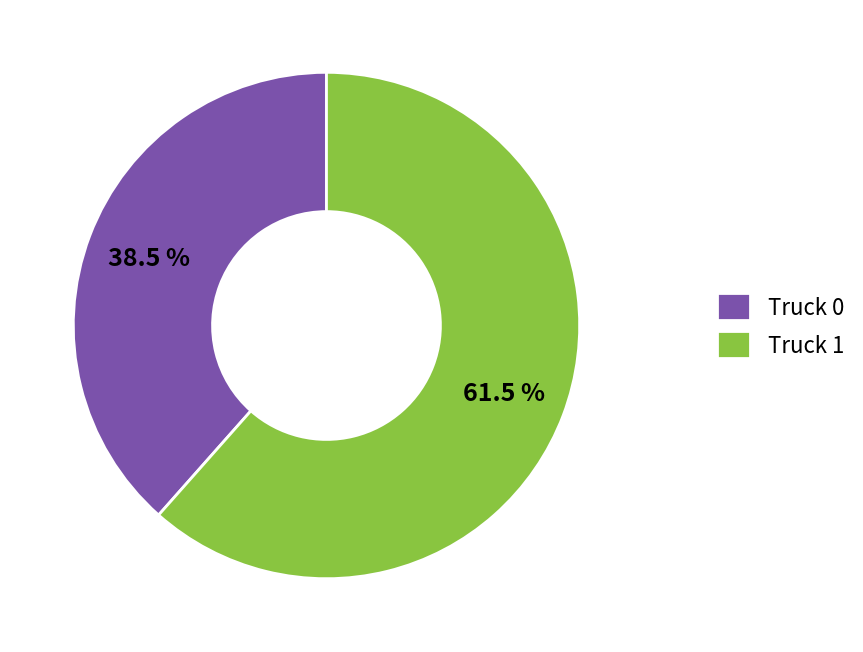

To the nearest percent, what is the combined percentage of Truck 1 and Truck 0?

100%